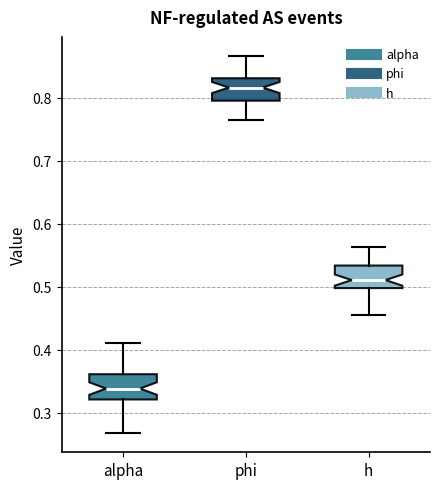

Reading left to right, transcribe this box plot: for each box, give where its median line is, the range the box spans, and where its two whiskers end, as read against the y-axis. The values are not printed on the chart, so give them approximately, as read against the axis.

alpha: median 0.34, box 0.32 to 0.36, whiskers 0.27 to 0.41
phi: median 0.82, box 0.80 to 0.83, whiskers 0.76 to 0.87
h: median 0.51, box 0.50 to 0.53, whiskers 0.46 to 0.56